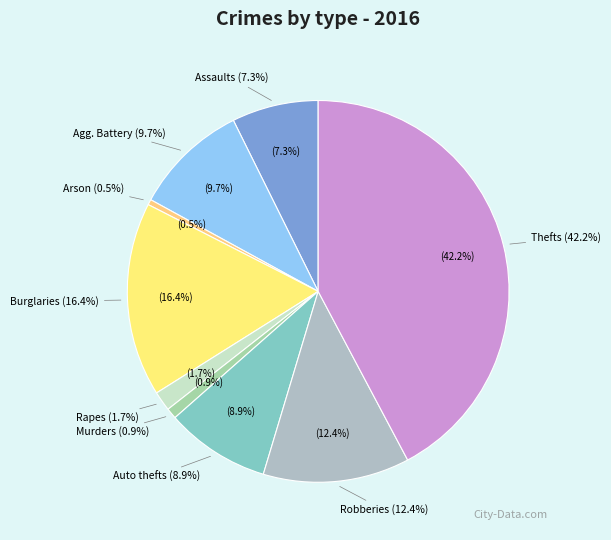

Approximately how many times larger is the value at Criminal Sexual Assault compared to Arson?

3.6